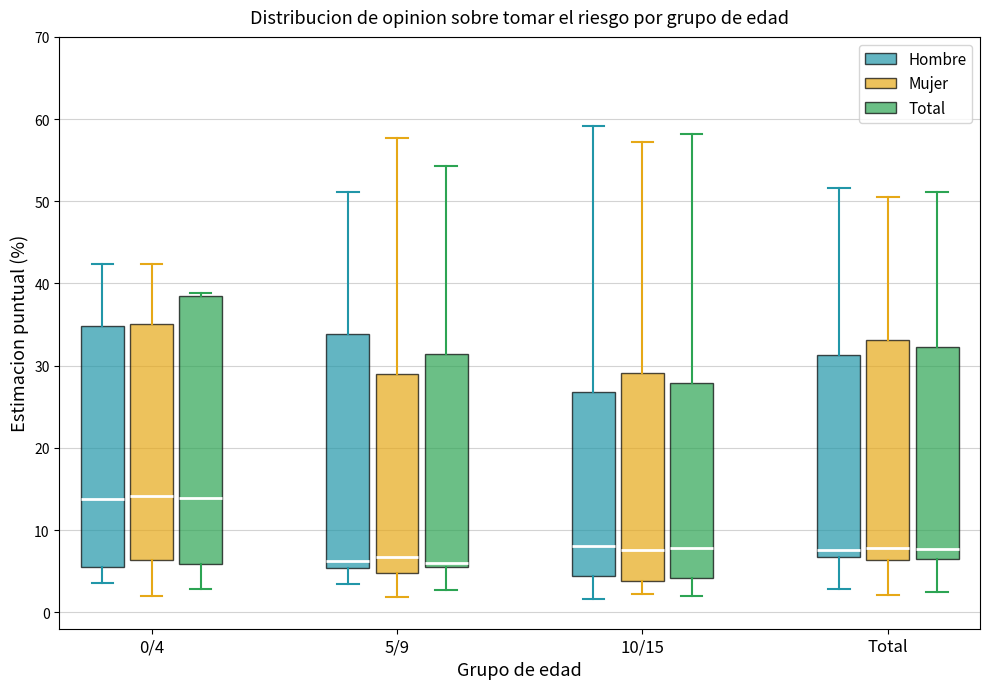

Which box is the tallest, from its lower edge to its upper edge?

0/4 (Total)